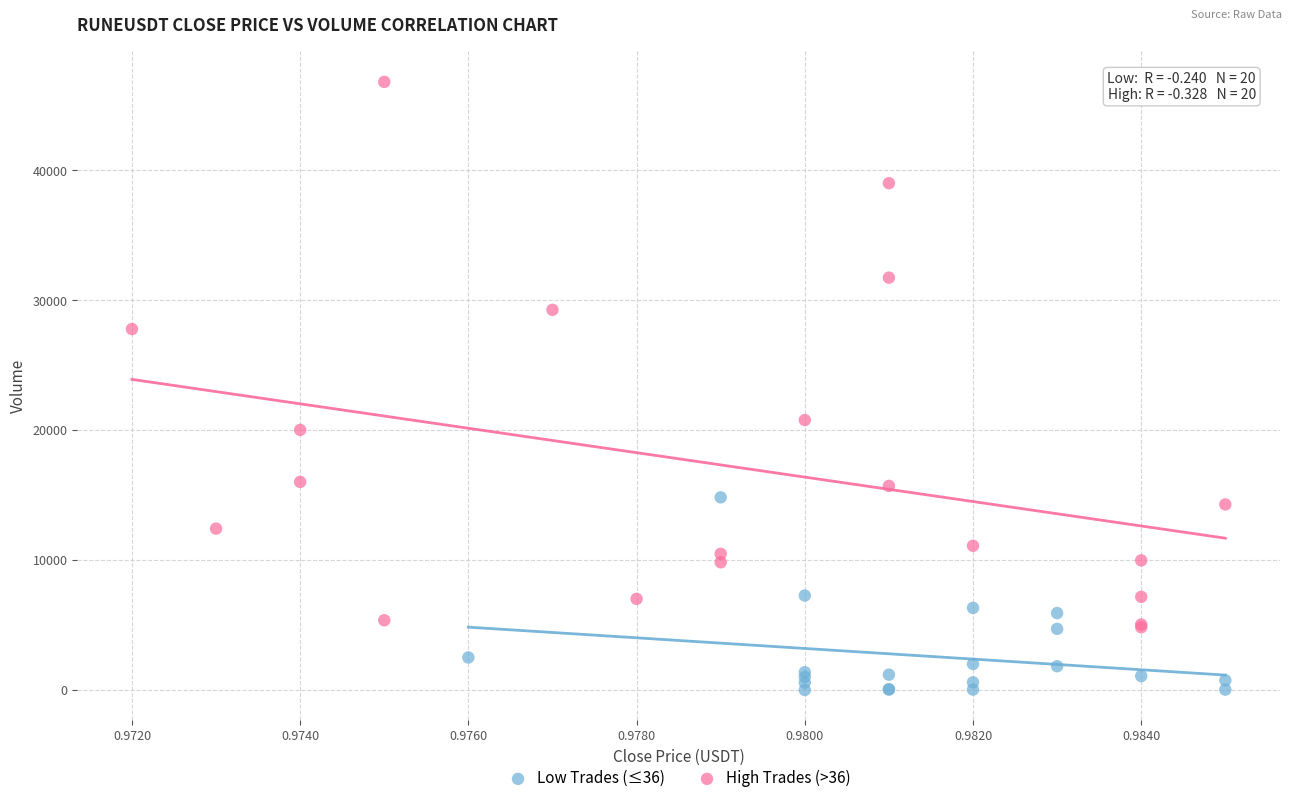

Which series reaches the maximum Y coordinate?

High Trades (>36)